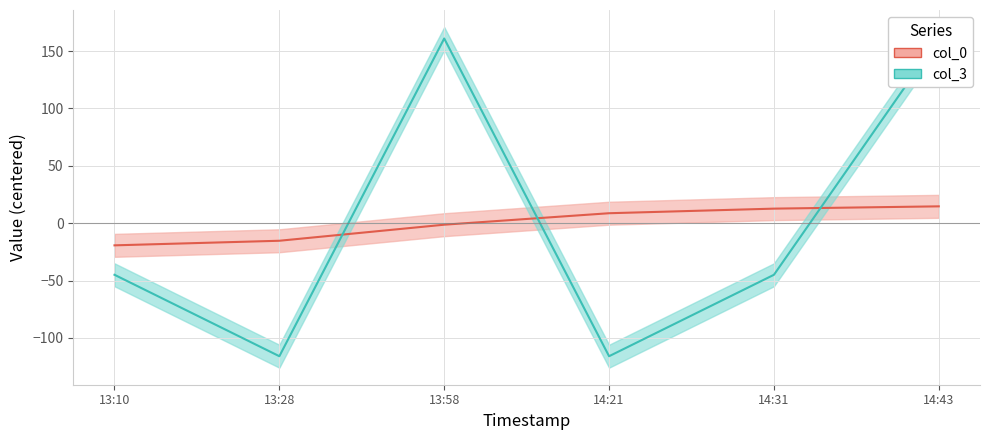

In col_3, how many points are higher than both neighbors (excluding endpoints)?

1